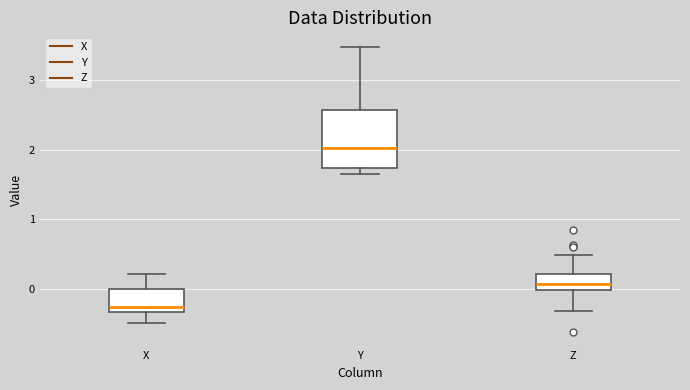

Comparing the boxes themselves (not the whiskers), which one is the tallest?

Y